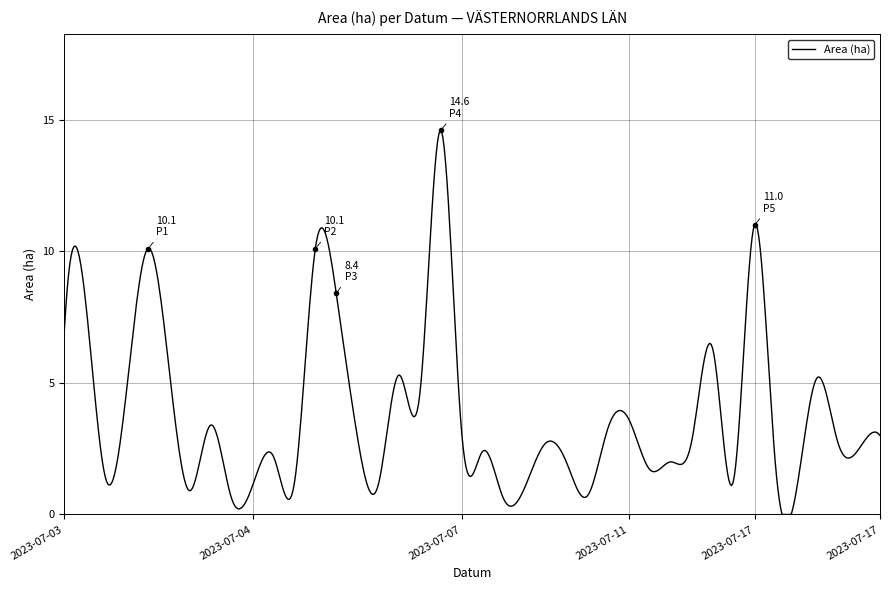

What is the maximum value shown in the chart?

14.6